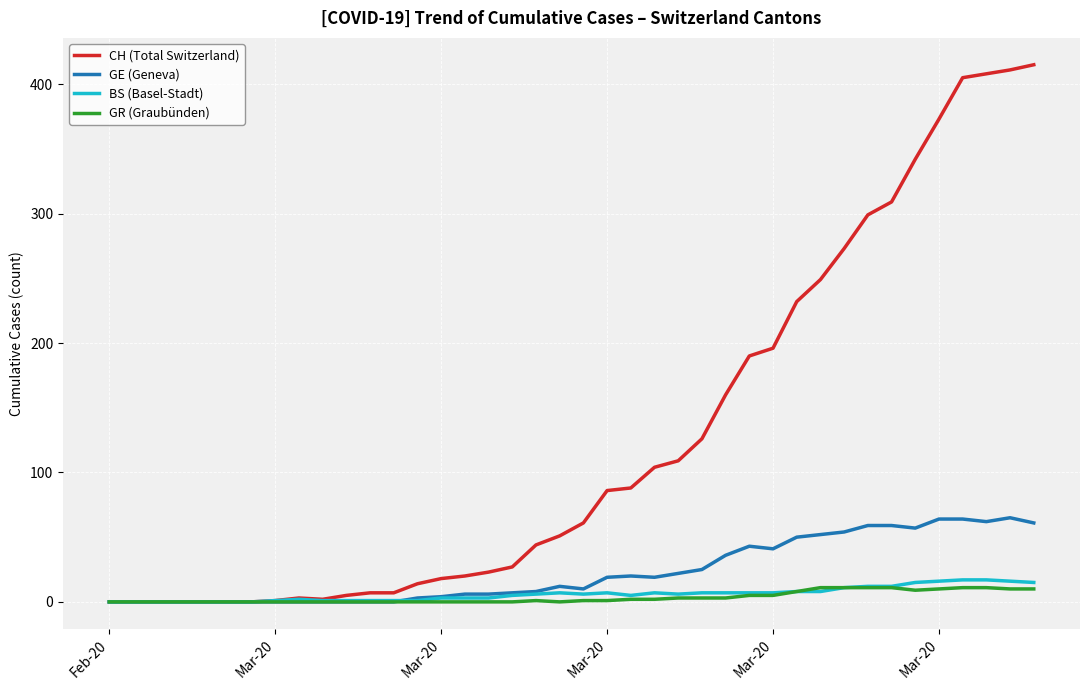

Which series has the widest spread of values?

CH (Total Switzerland)